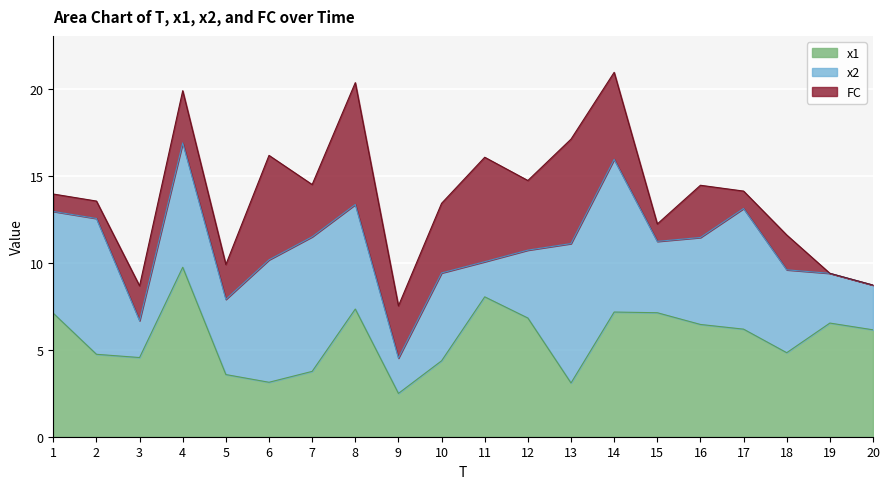

Count the number of categories in the chart.

20